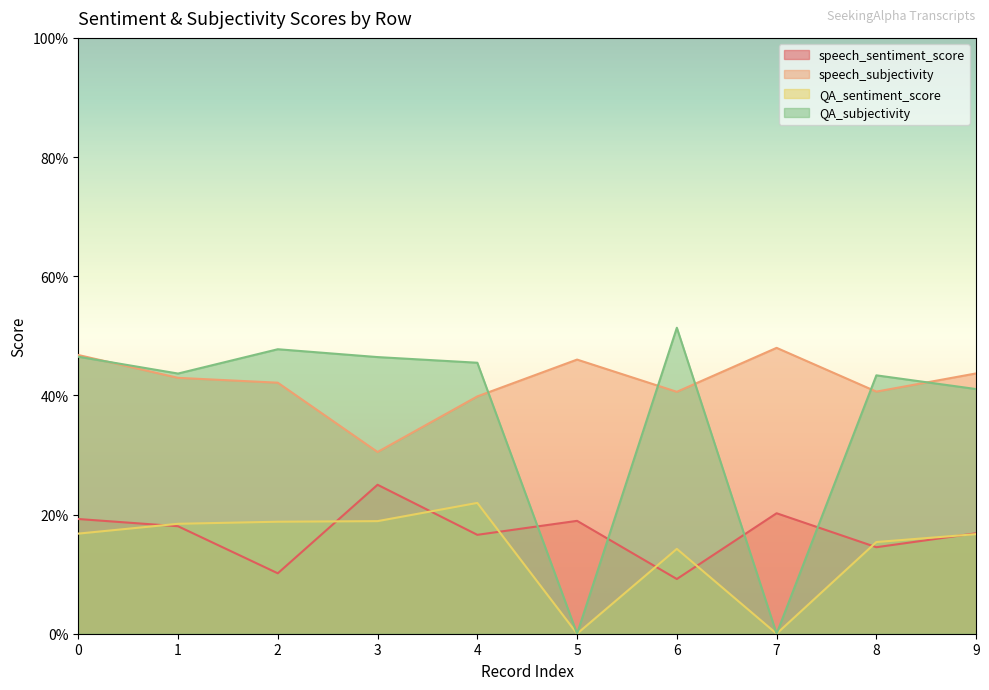

What is the sum of all speech_sentiment_score values?

1.7